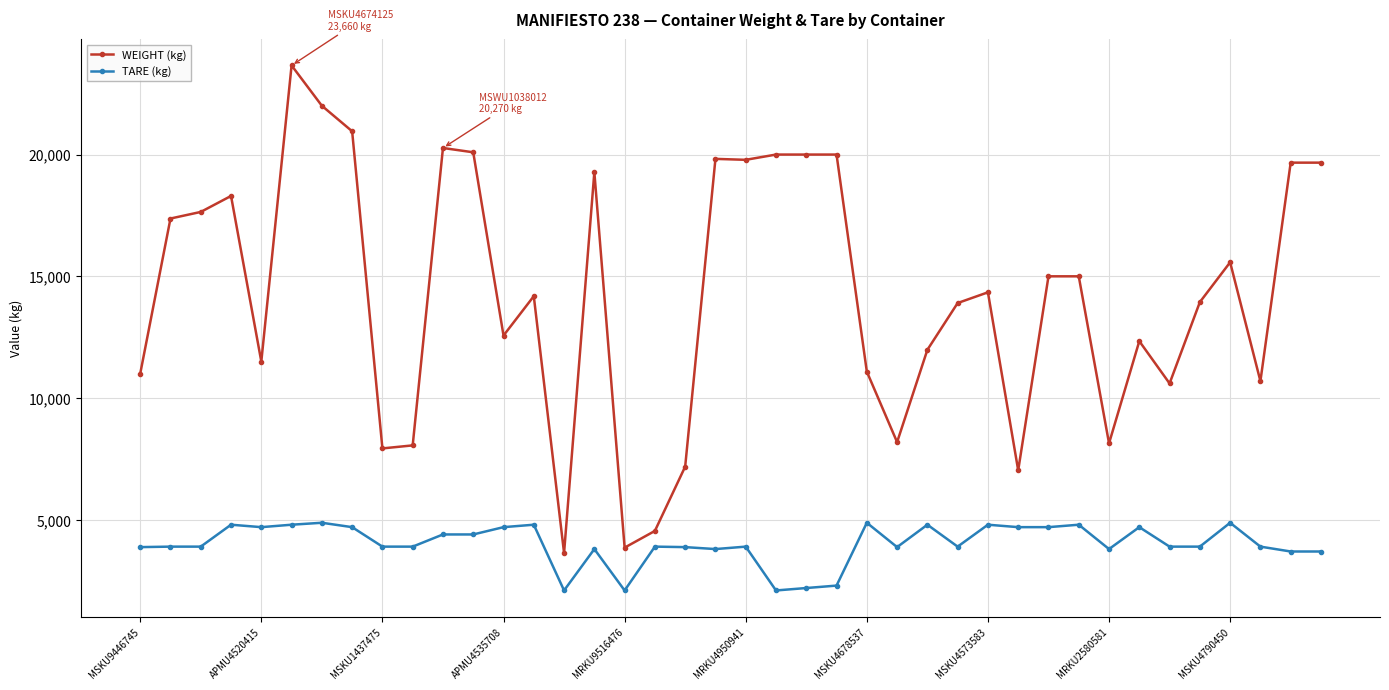

Rank the series by their maximum value, from highest to lowest.

WEIGHT (kg), TARE (kg)